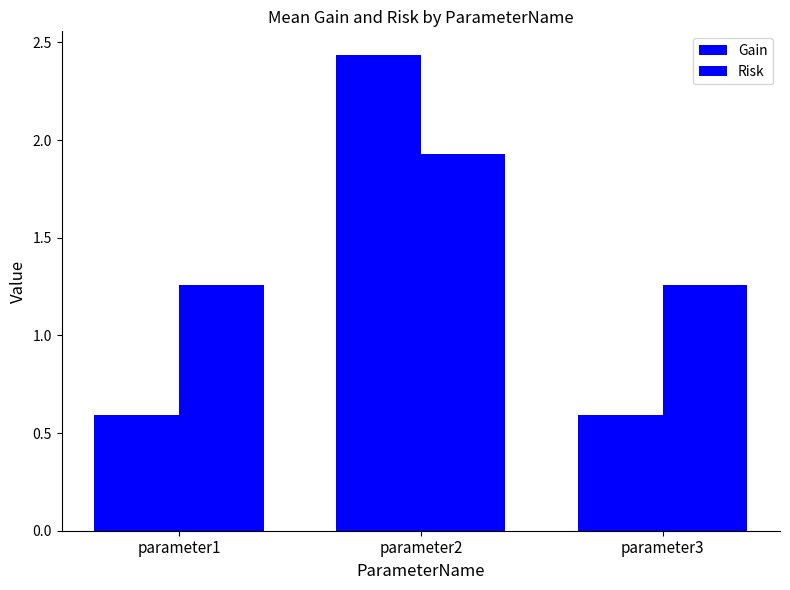

Where is Risk nearest to the value 1?

parameter1